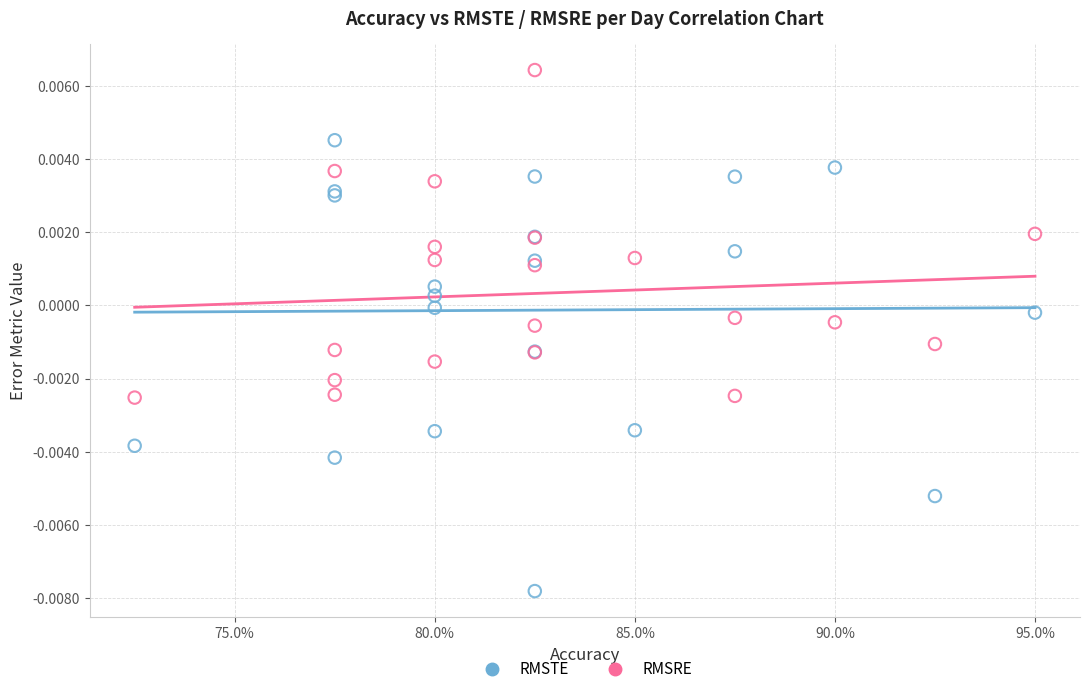

Which series has the widest spread of Y values?

RMSTE